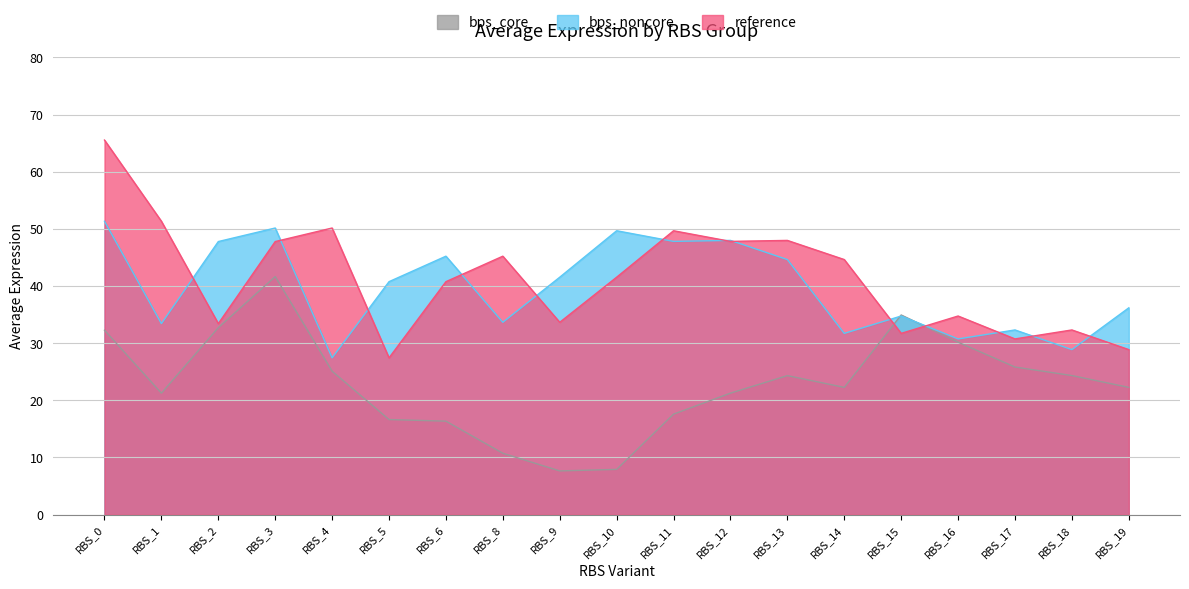

What is the average value of the bps_noncore series?

39.8